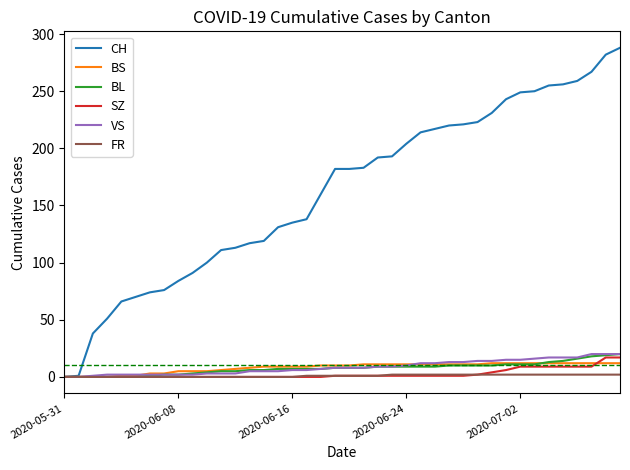

What is the greatest value displayed?

288